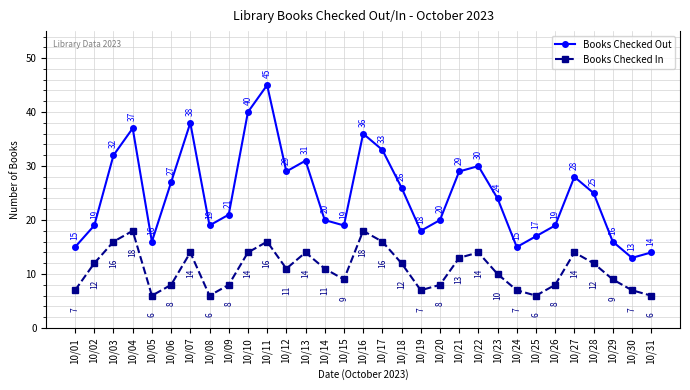

True or false: Books Checked In and Books Checked Out intersect in this chart.

False